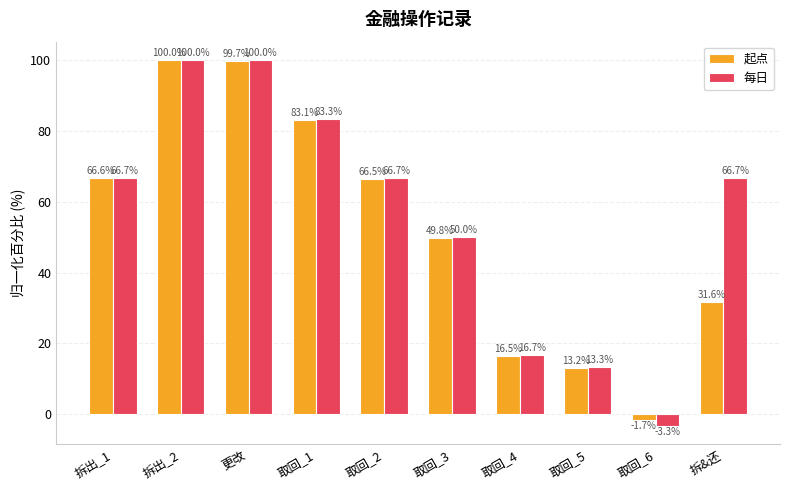

Reading left to right, what are all the values shown in this chart?

起点: 拆出_1=66.6	拆出_2=100.0	更改=99.7	取回_1=83.1	取回_2=66.5	取回_3=49.8	取回_4=16.5	取回_5=13.2	取回_6=-1.7	拆&还=31.6
每日: 拆出_1=66.7	拆出_2=100.0	更改=100.0	取回_1=83.3	取回_2=66.7	取回_3=50.0	取回_4=16.7	取回_5=13.3	取回_6=-3.3	拆&还=66.7